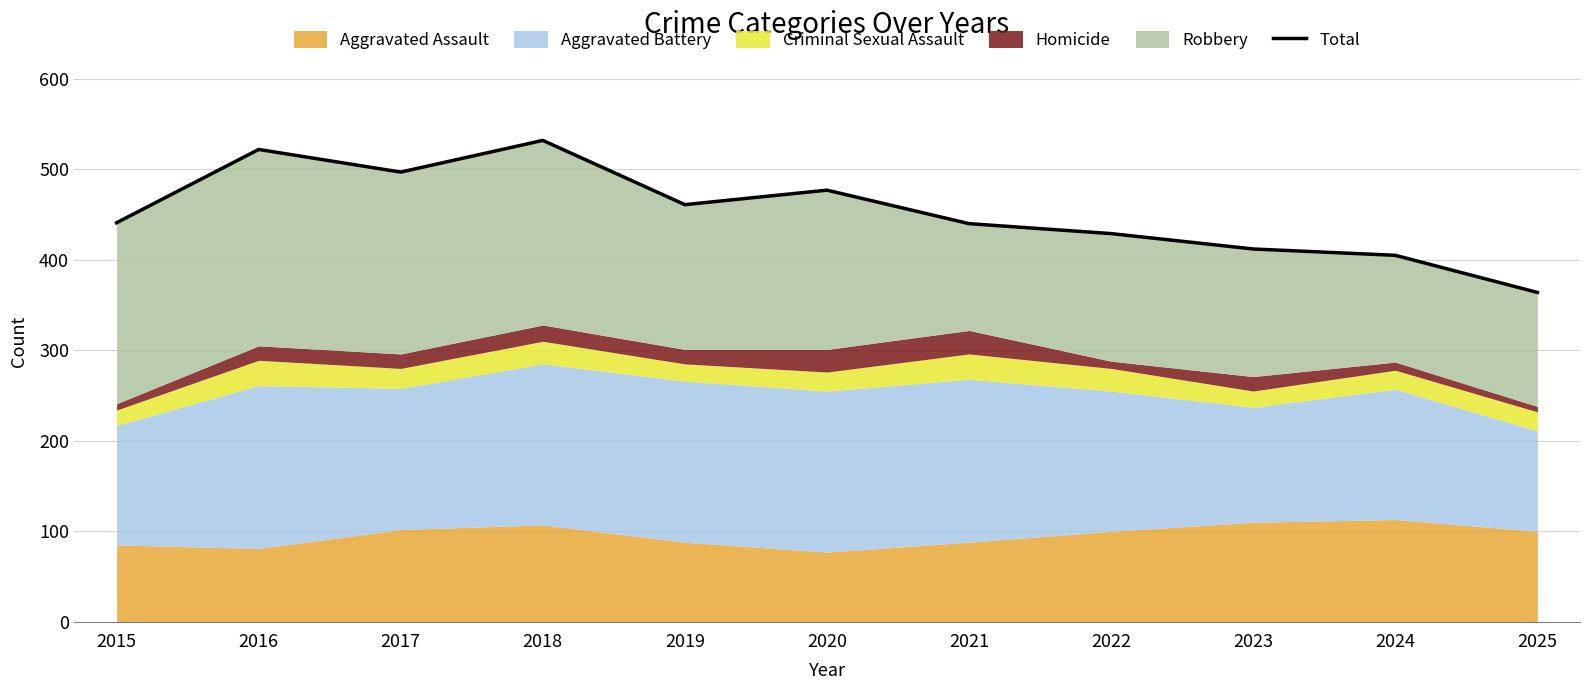

True or false: there are more than 1 points higher than both neighbors.

True